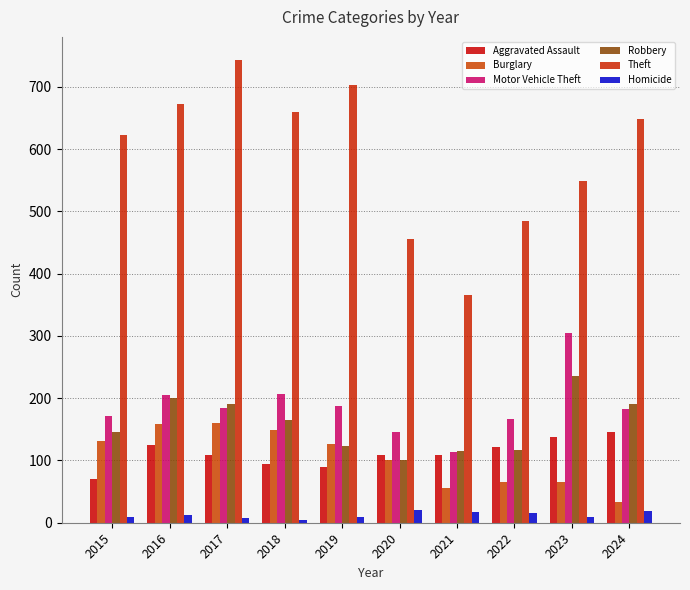

True or false: Aggravated Assault has a value of 53 at 2018.

False